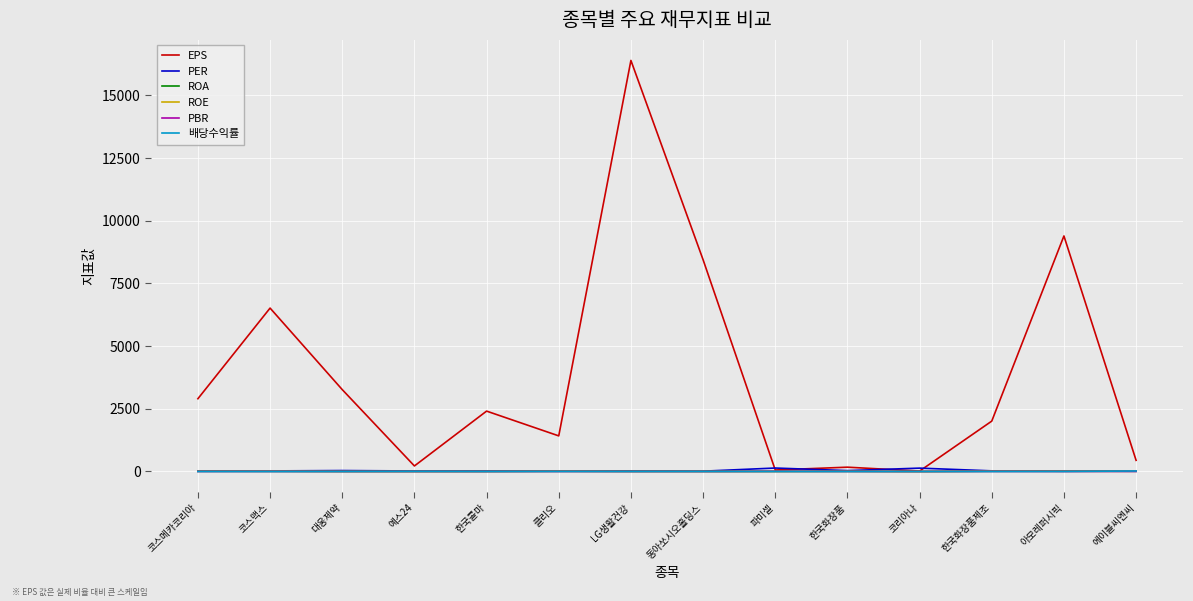

Which series has the largest total across all categories?

EPS